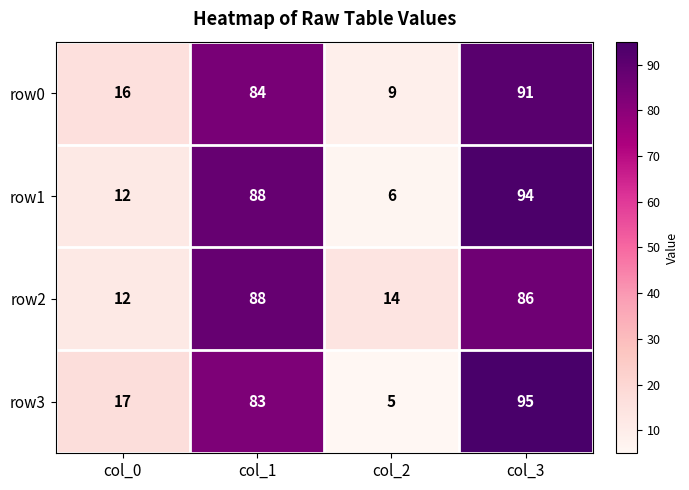

What is the average value of the row0 series?

50